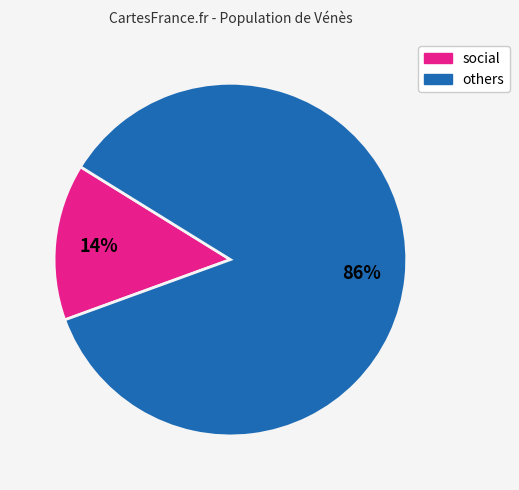

To the nearest percent, what is the average slice percentage?

50%